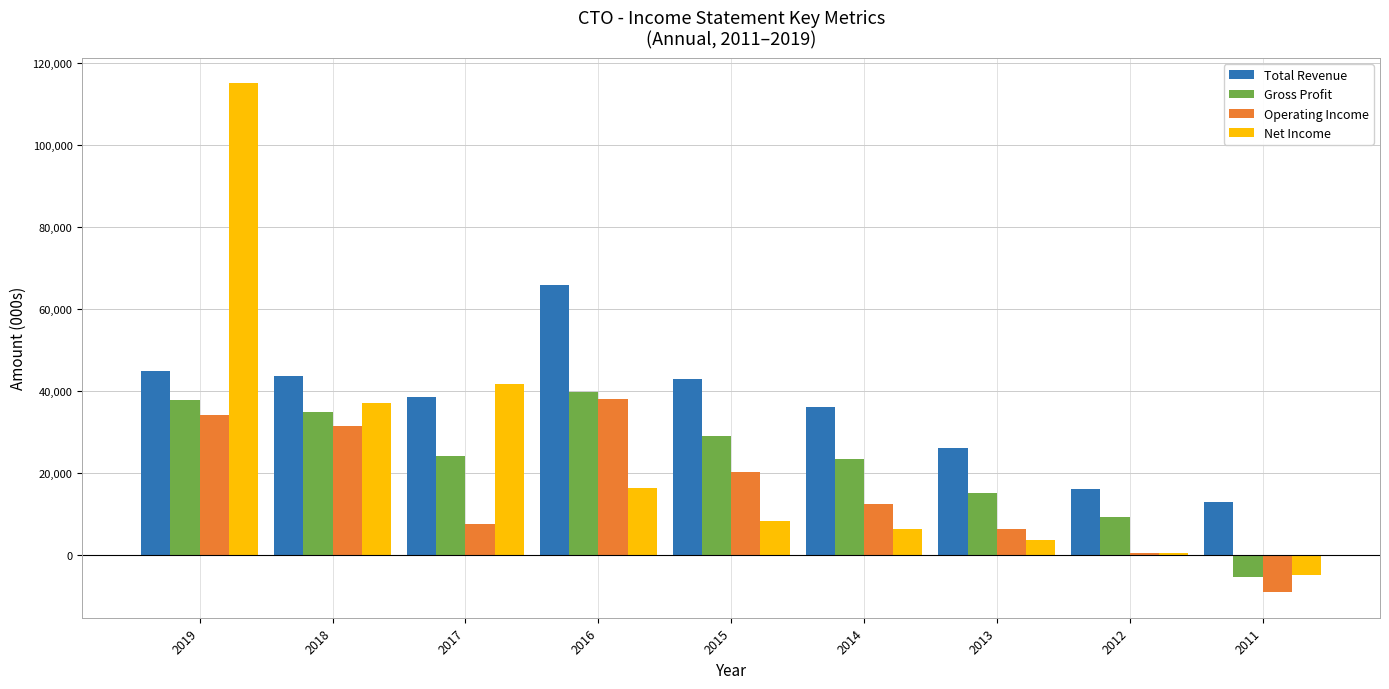

Rank the categories by Operating Income value from lowest to highest.

2011, 2012, 2013, 2017, 2014, 2015, 2018, 2019, 2016